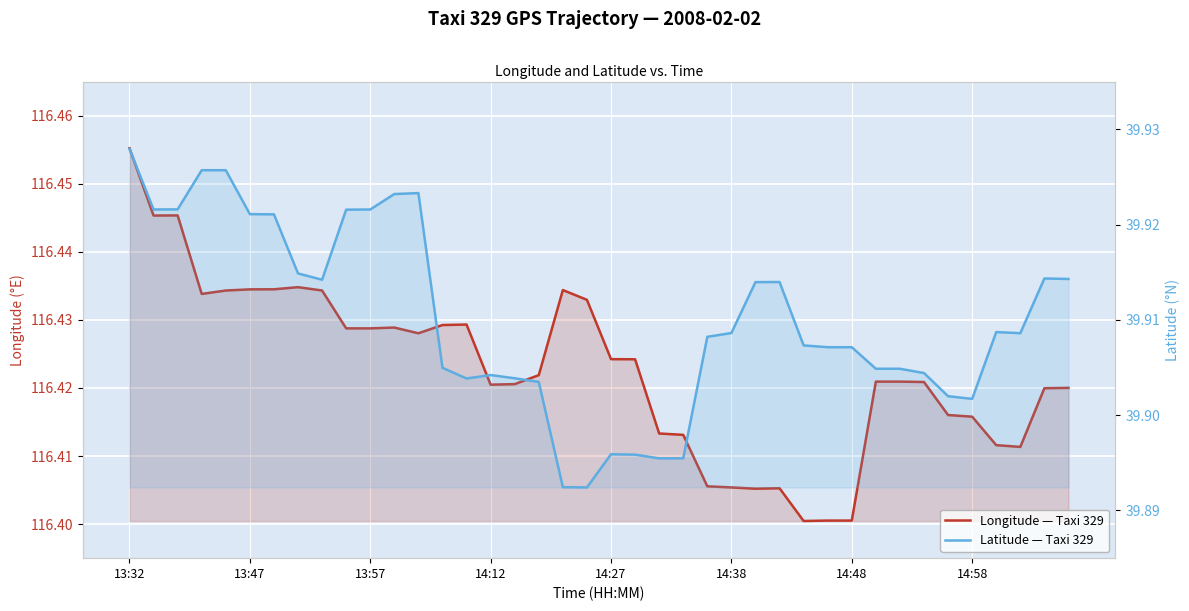

What is the value of the Longitude — Taxi 329 point at the 12th from the left?

116.4